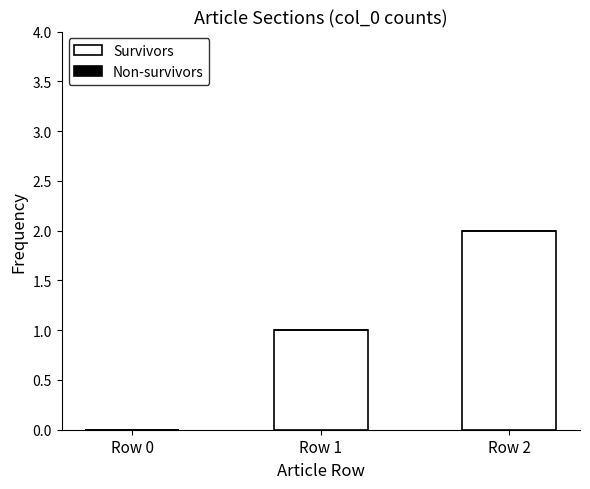

What is the sum of all values?

3